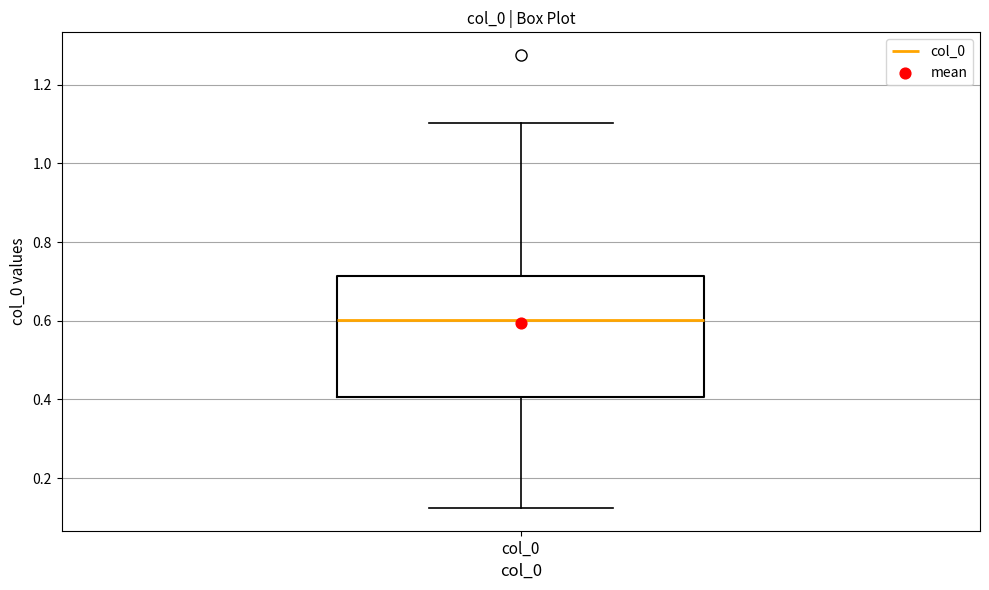

Where does the upper whisker of the box for col_0 end on the y-axis? The values are not printed on the chart, so give them approximately, as read against the axis.

1.10